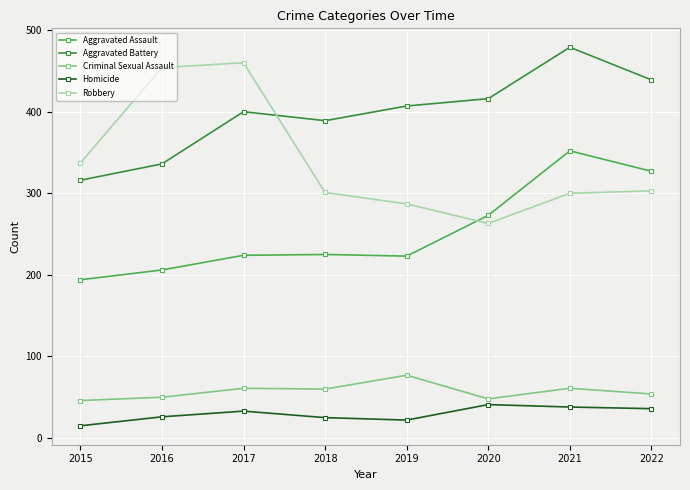

What is the approximate value of Aggravated Battery at 2017, to the nearest 50?

400